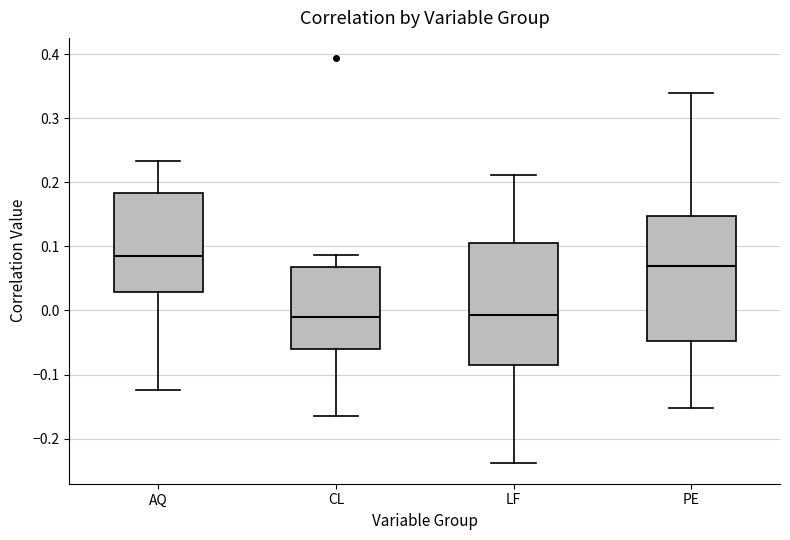

Where is the lower edge of the box for AQ on the y-axis? The values are not printed on the chart, so give them approximately, as read against the axis.

0.03